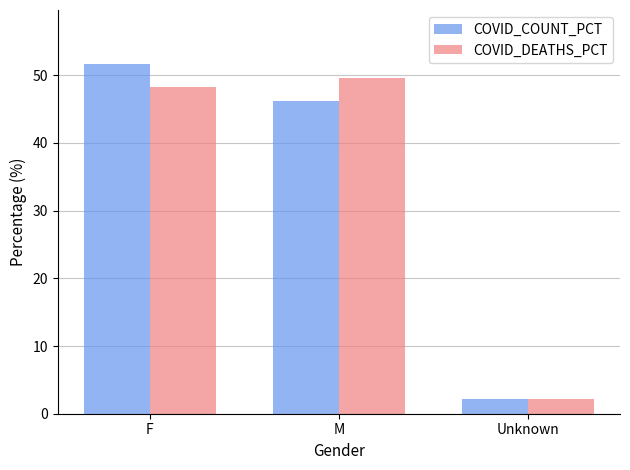

The COVID_COUNT_PCT series shows 12.9 at M. True or false?

False